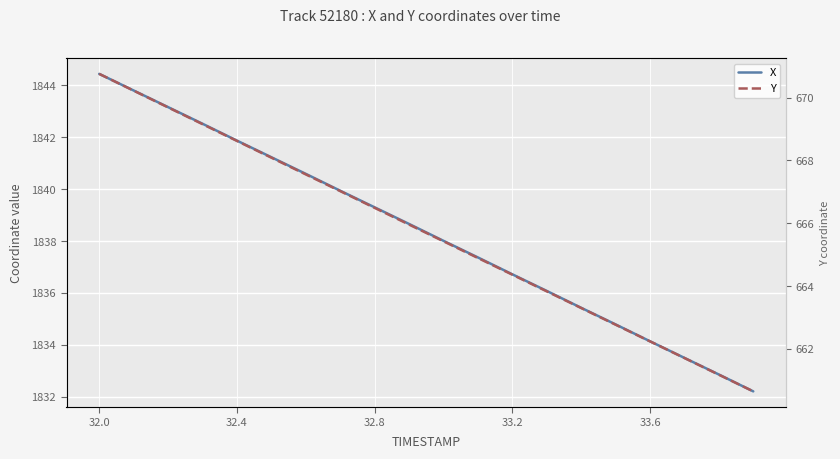

What is the difference between the highest and lowest values at 32.0?

1173.7